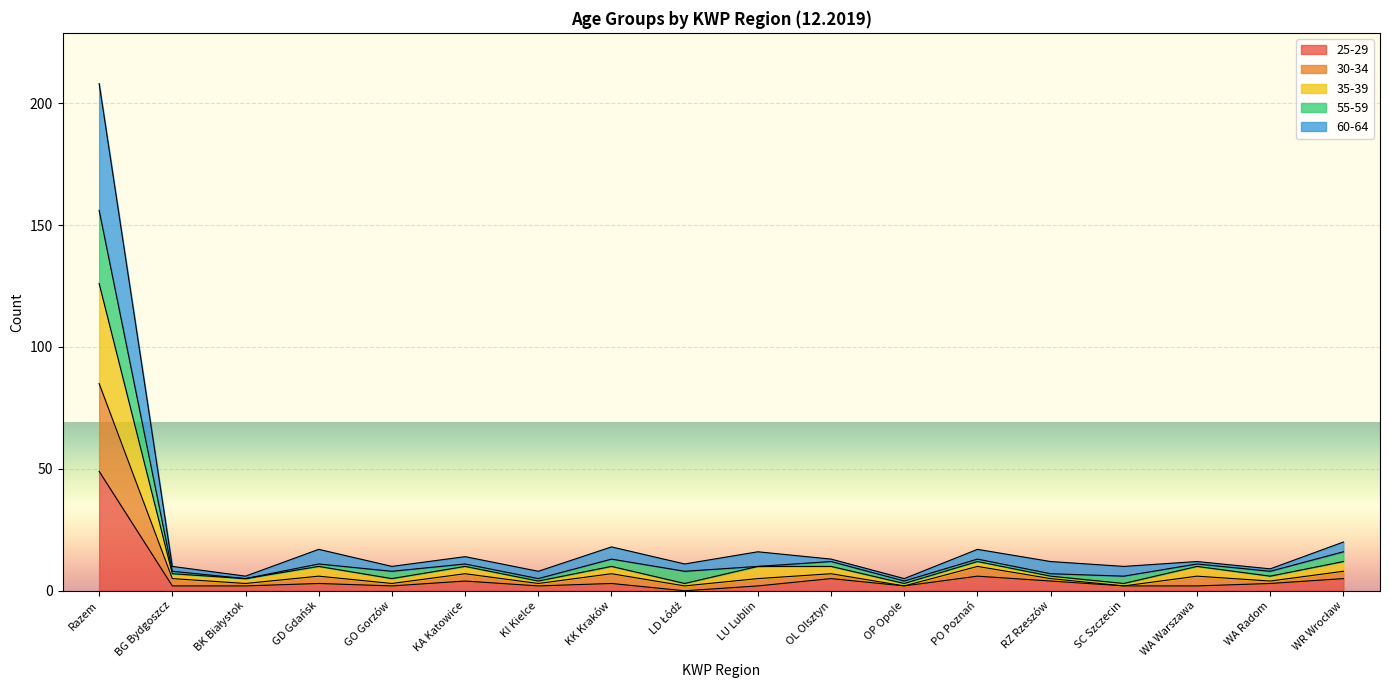

At which category is the sum across all series the highest?

Razem